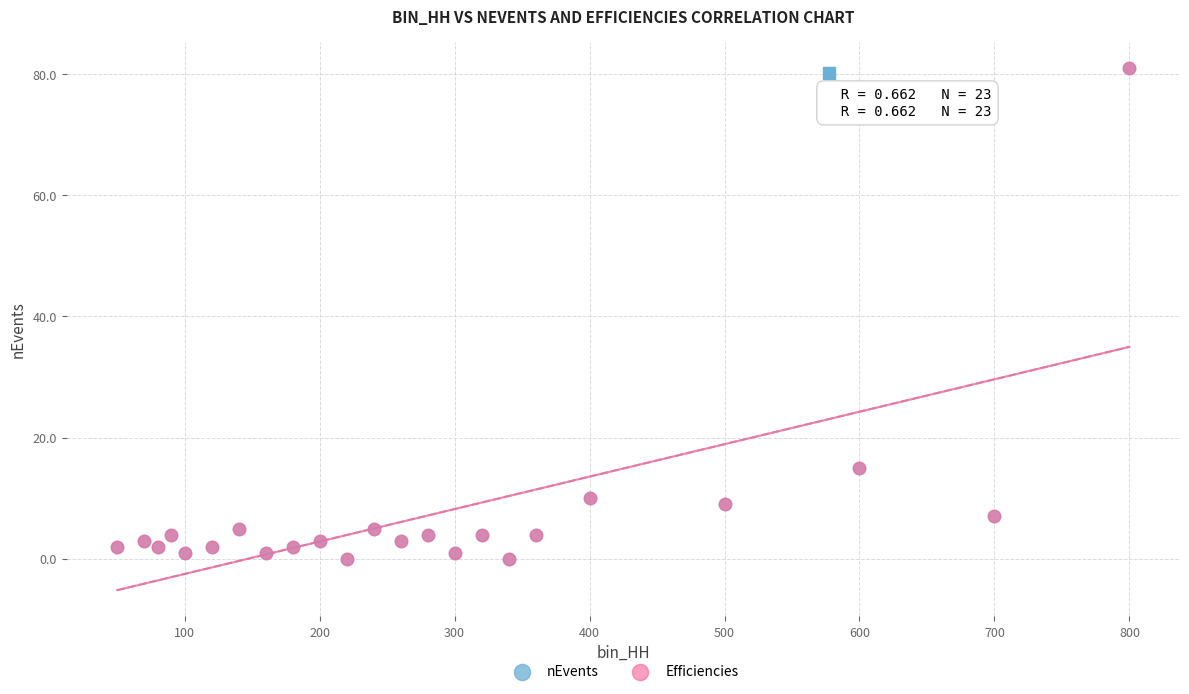

What are all the series names shown in the legend?

nEvents, Efficiencies